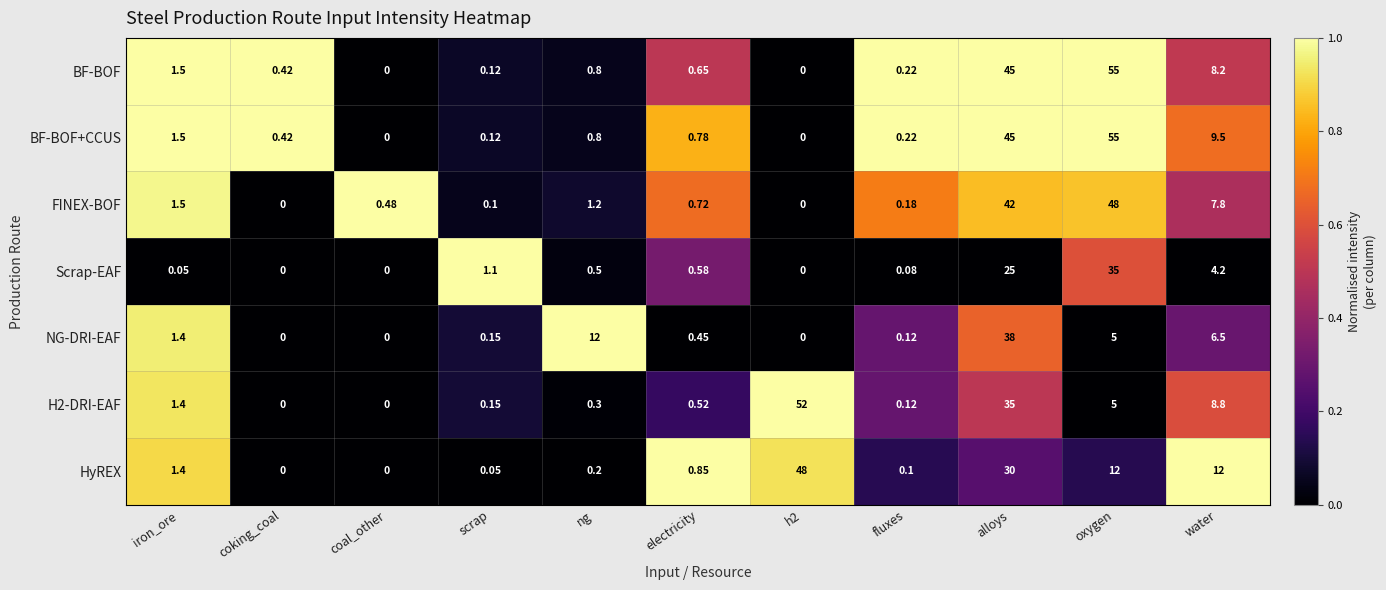

Is the value of HyREX at alloys greater than the value of Scrap-EAF at oxygen?

No